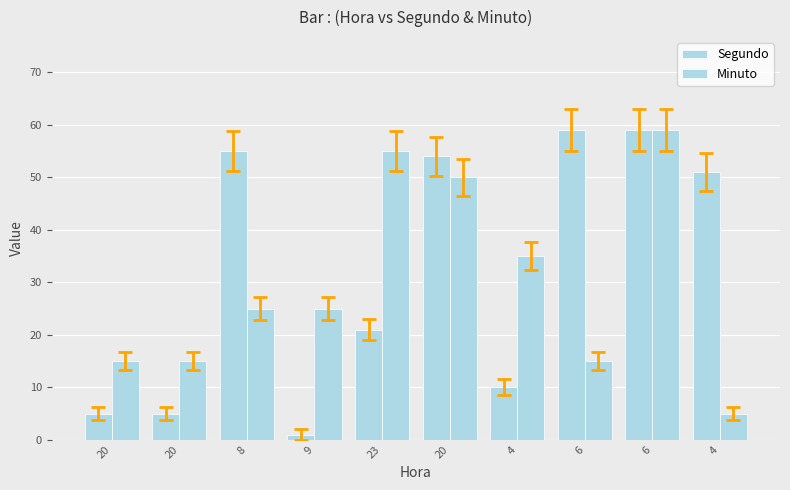

Count the number of data series in this chart.

2